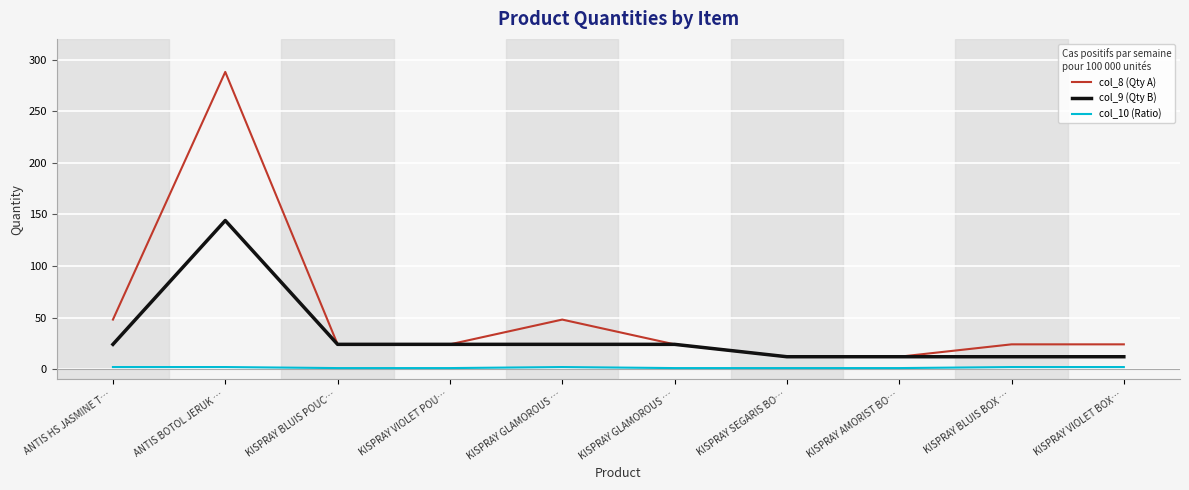

How many lines are shown in the chart?

3